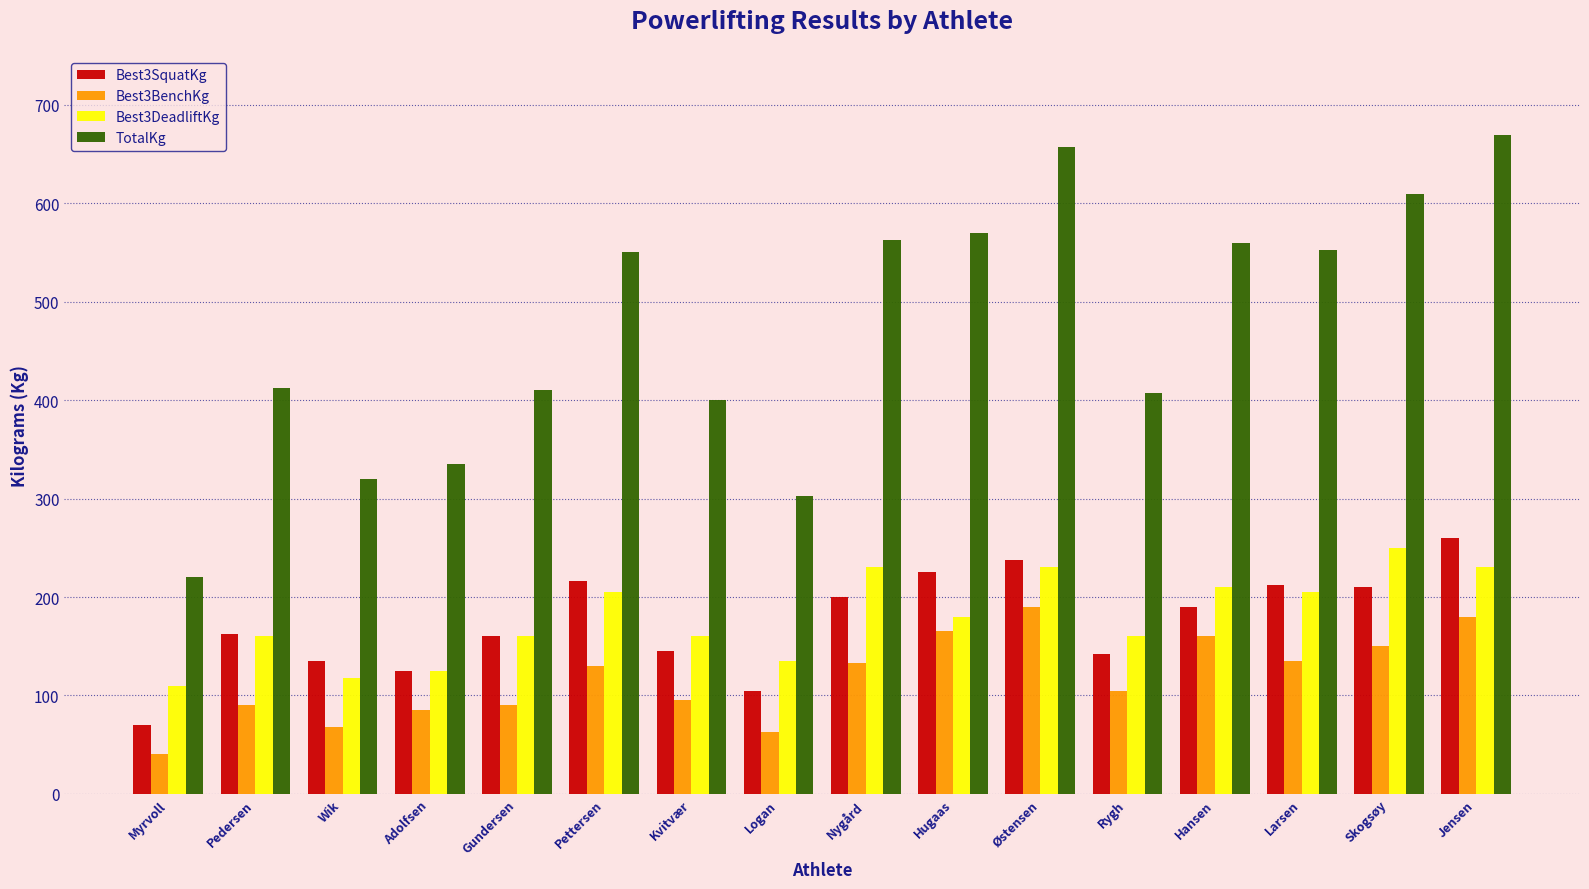

Which series has the widest spread of values?

TotalKg